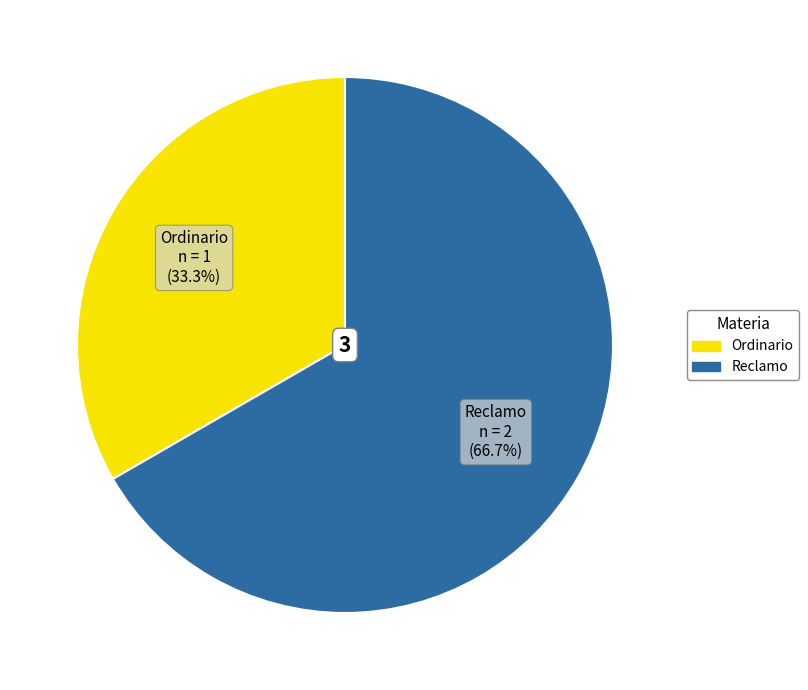

What percentage is the Reclamo slice, to the nearest percent?

67%